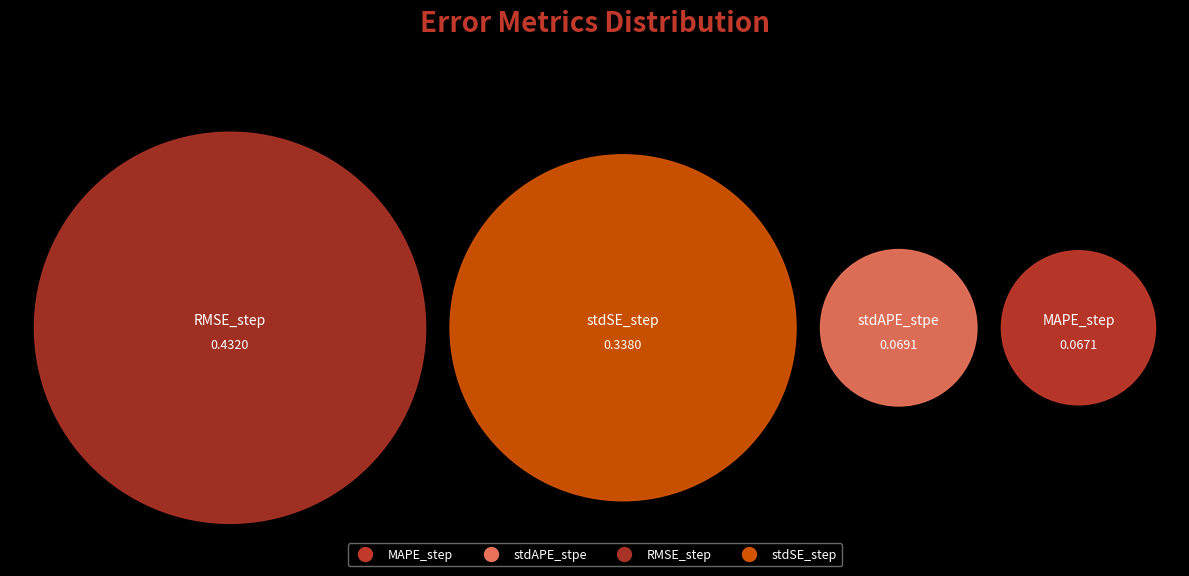

Count the number of slices in the pie.

4